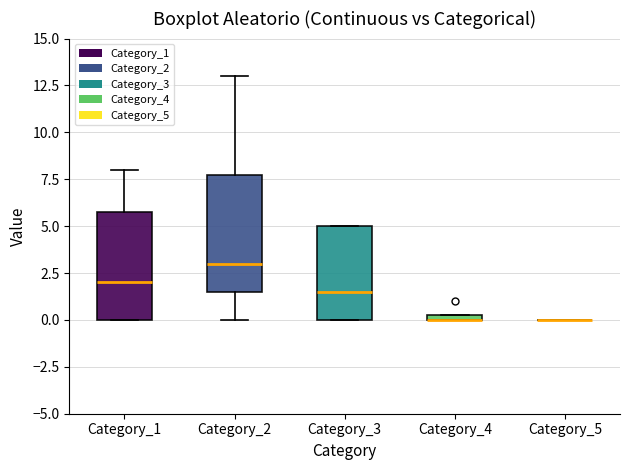

Which box is the tallest, from its lower edge to its upper edge?

Category_2